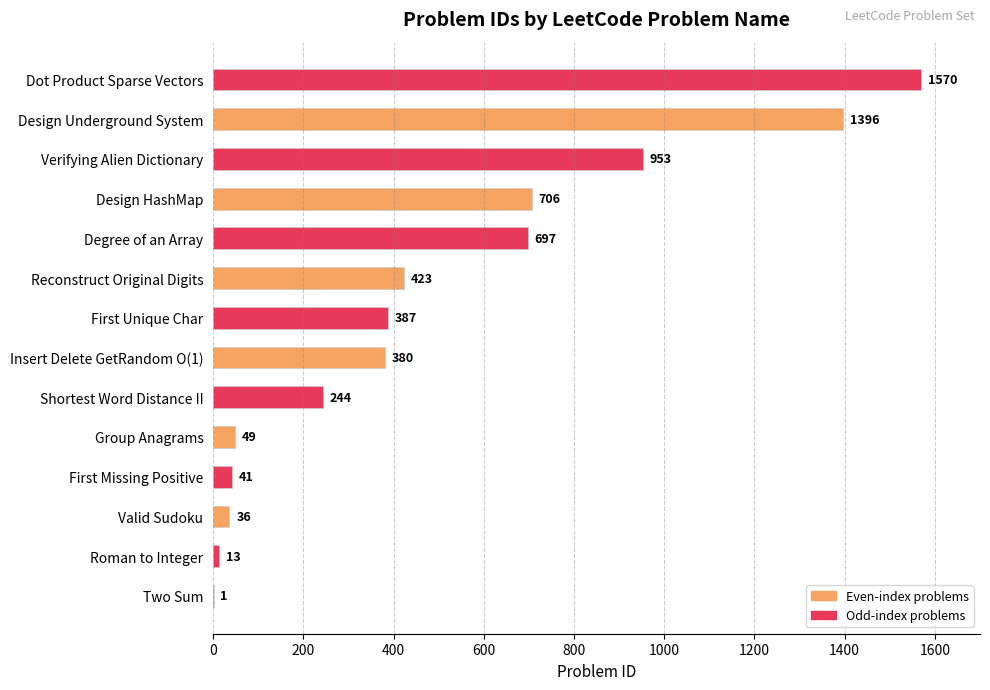

At which category does the chart reach its peak across all series?

Dot Product Sparse Vectors